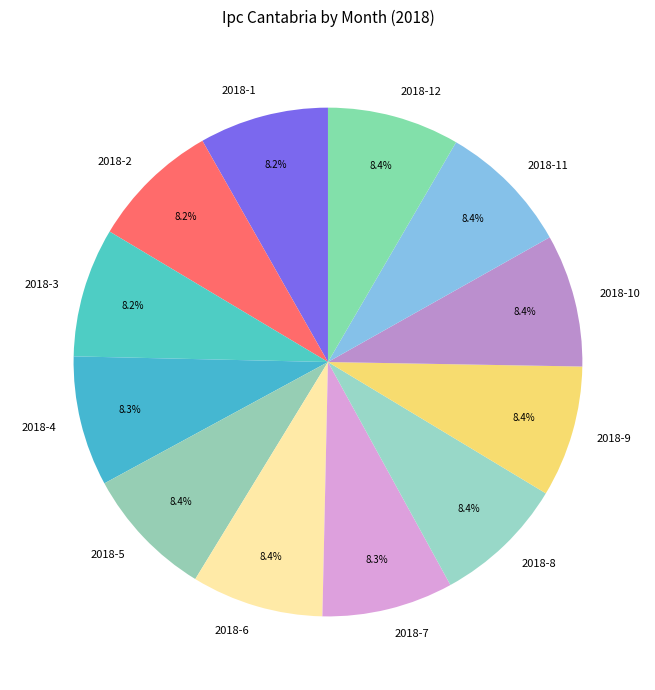

Approximately how many times larger is the value at 2018-11 compared to 2018-8?

1.0